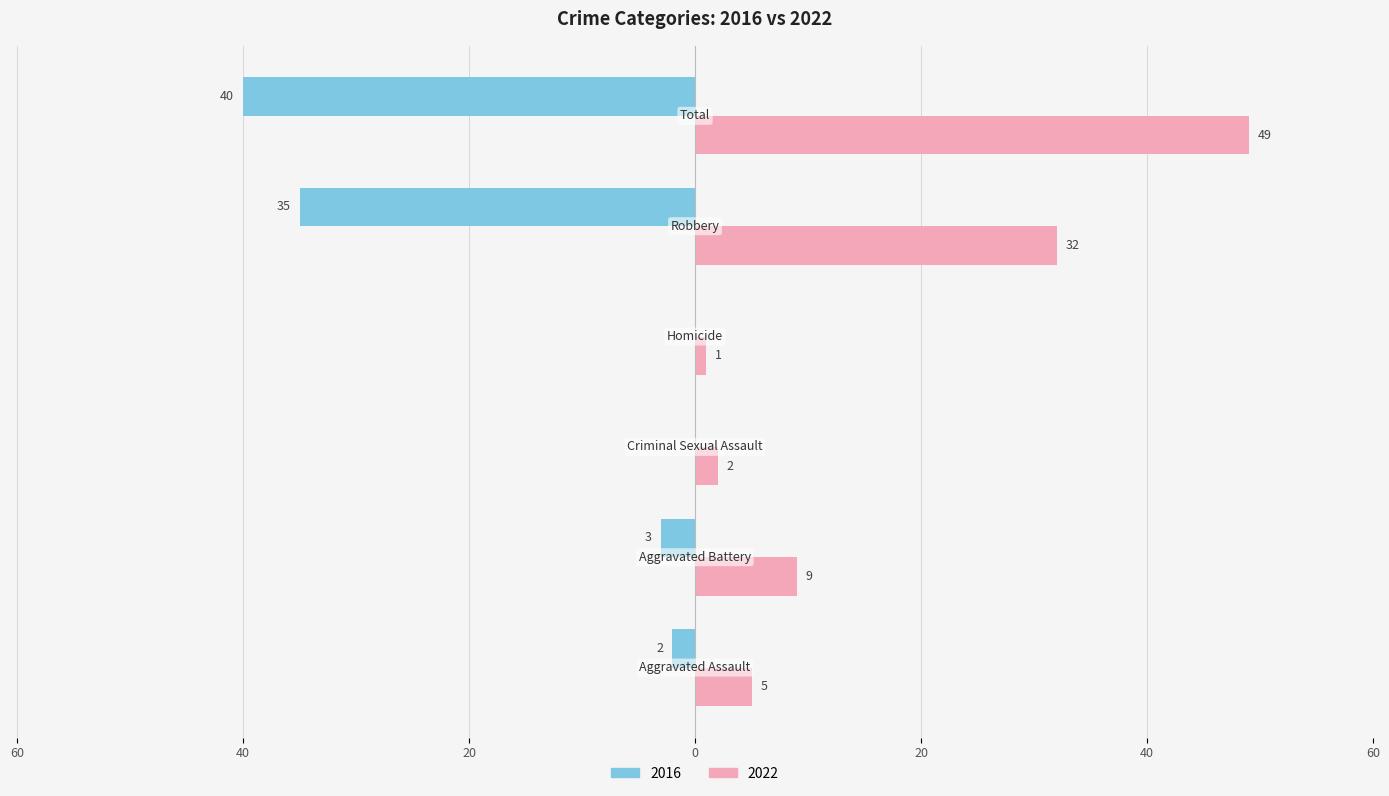

Where is 2022 nearest to the value 25?

Robbery